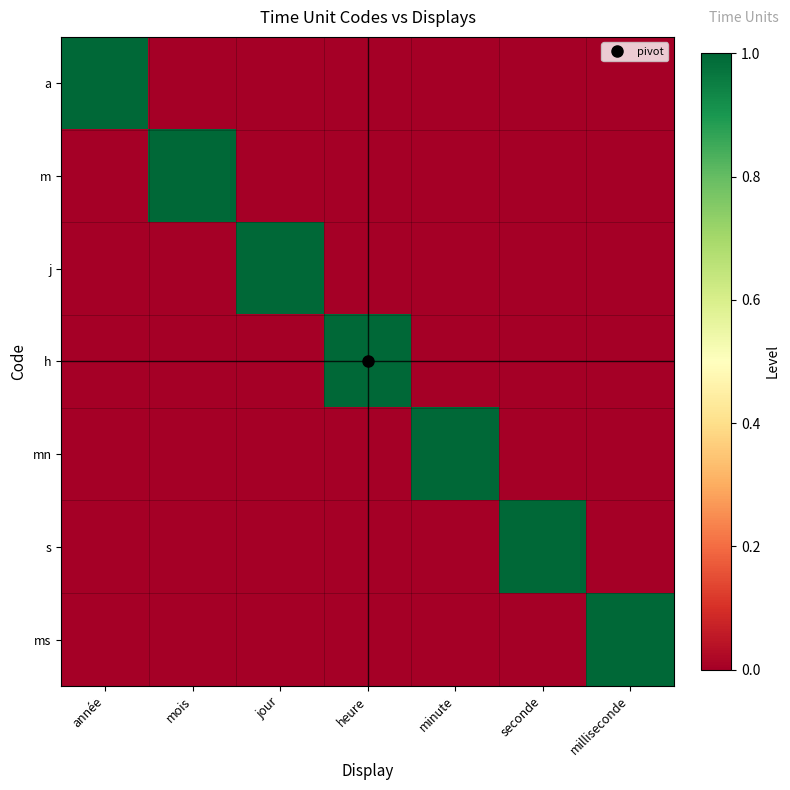

Which series has the largest range (max minus min)?

a